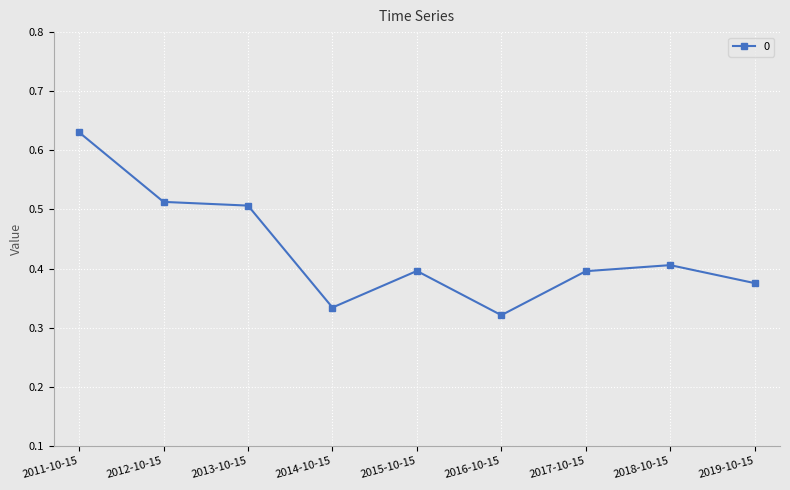

The value at 2019-10-15 is 0.2. True or false?

False